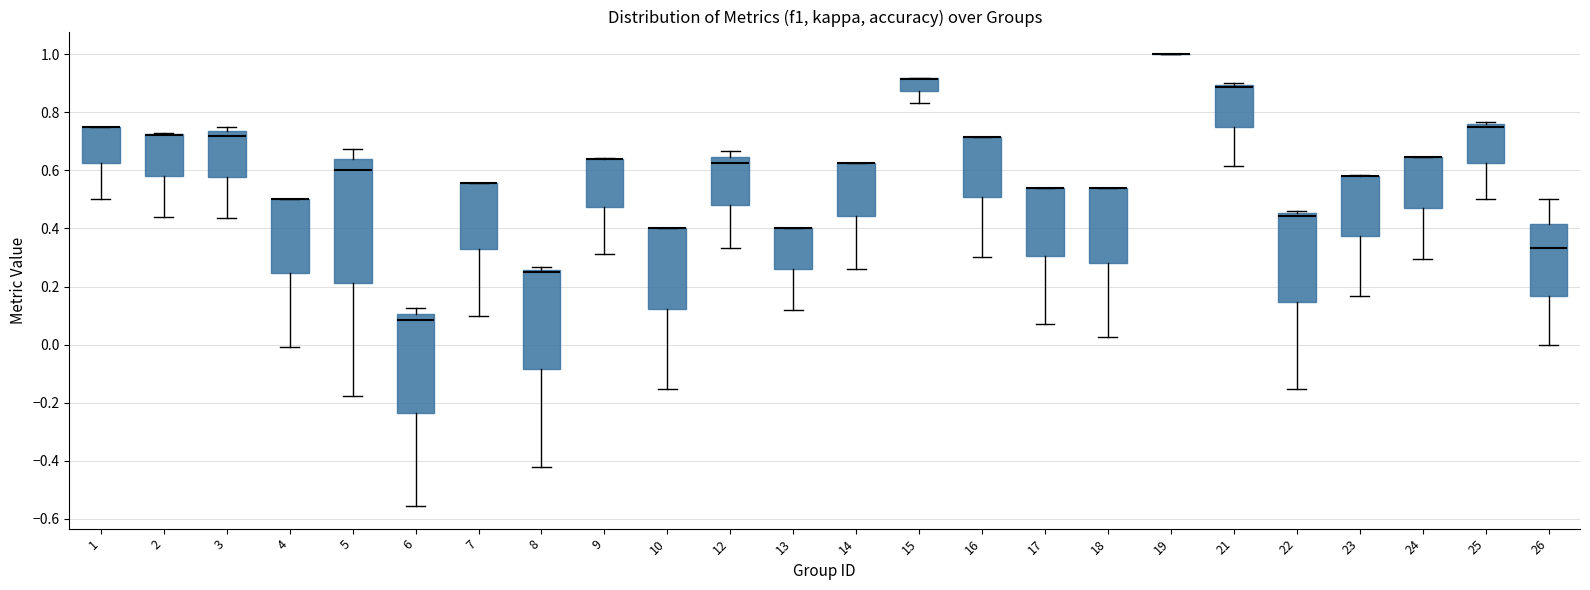

Comparing the boxes themselves (not the whiskers), which one is the tallest?

5